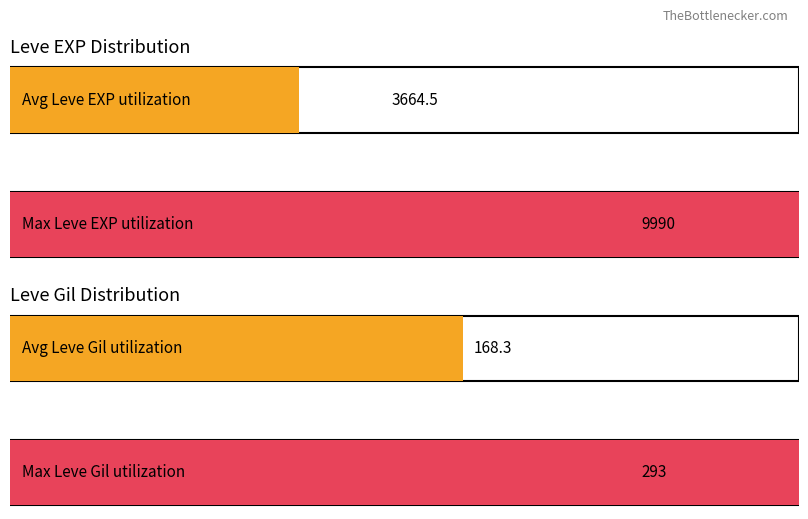

What is the average value of the Leve EXP series?

3664